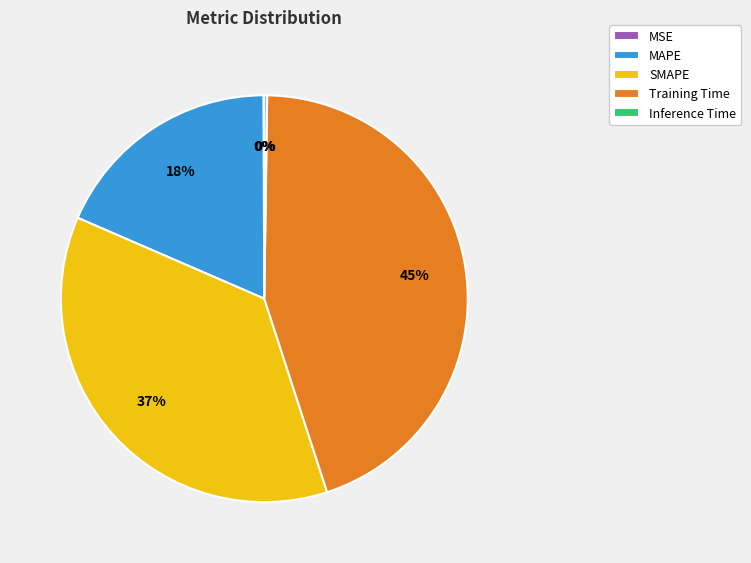

Is the sum of SMAPE and Training Time greater than half?

Yes